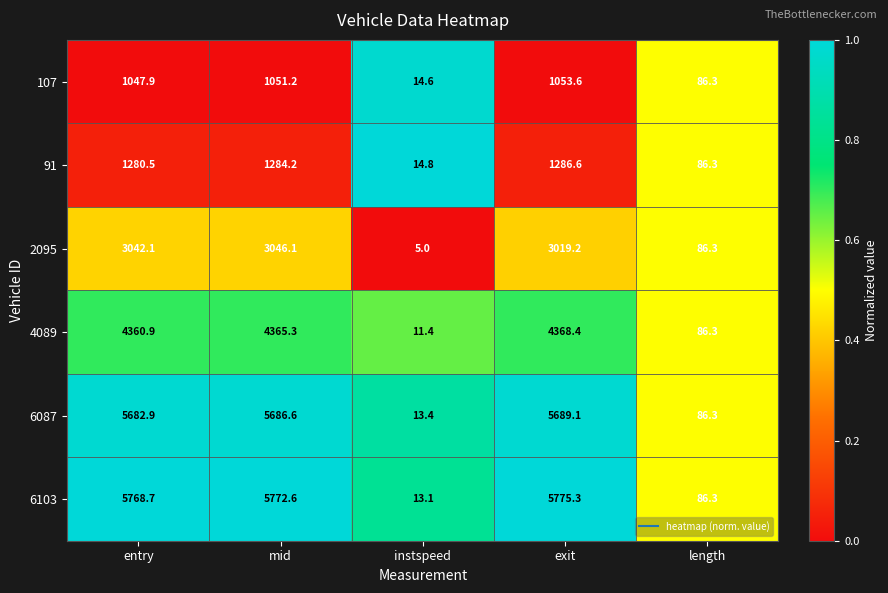

What is the total value across all series at entry?

21183.0